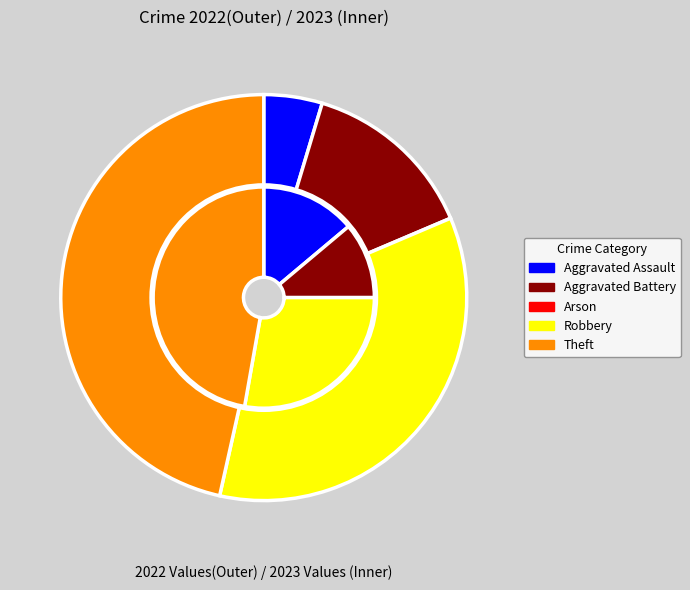

Is it true that Aggravated Assault is 14% of the pie?

True